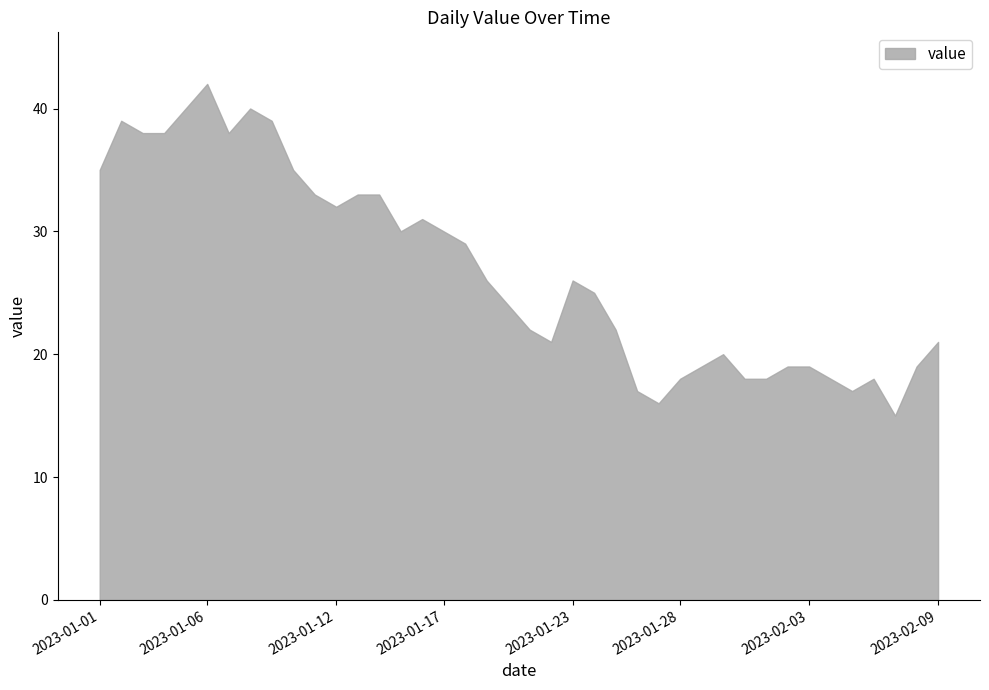

True or false: the data shows 18 at 2023-01-28.

True